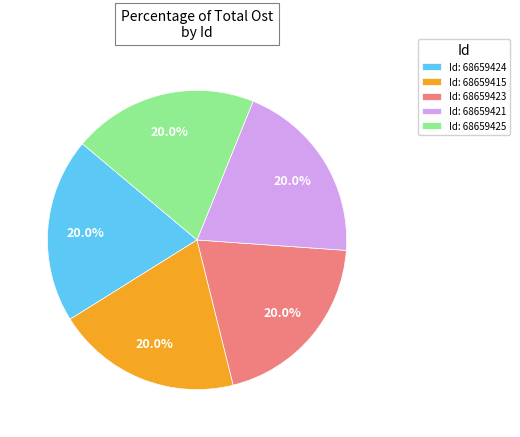

Count the number of slices in the pie.

5